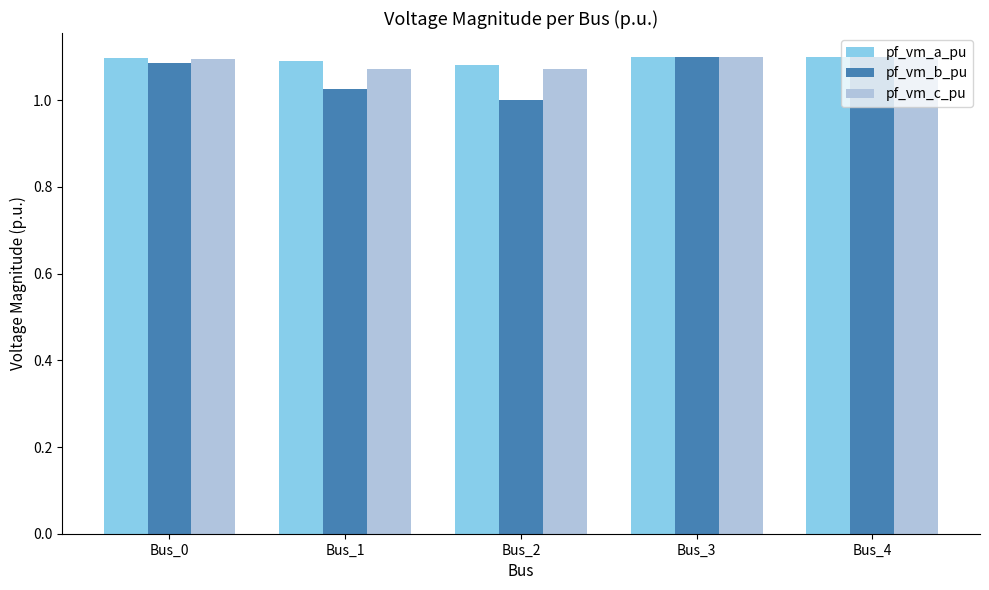

Between Bus_1 and Bus_4, which series saw the biggest shift?

pf_vm_b_pu